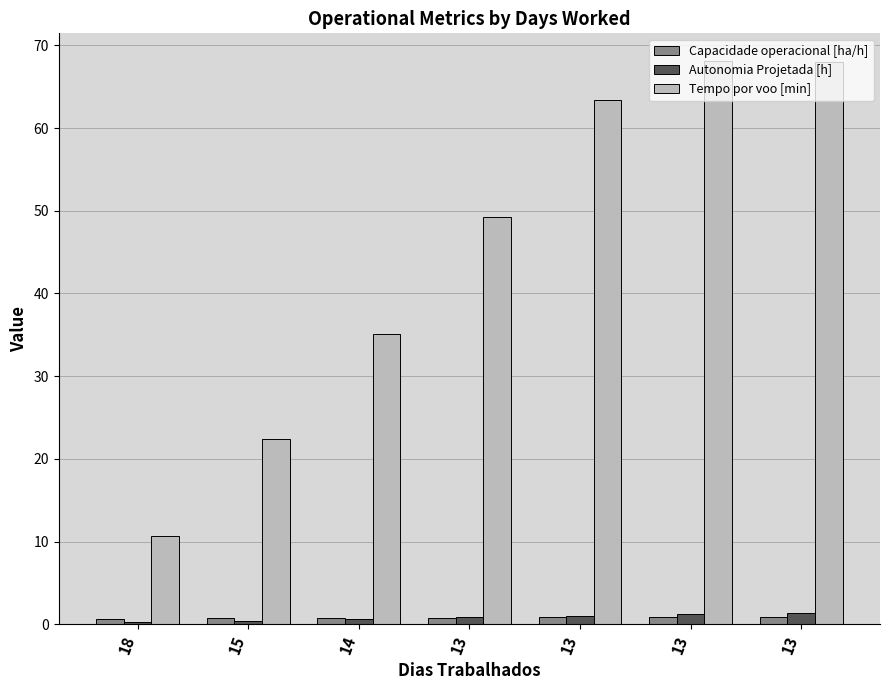

Which has a higher value, 13 or 13?

13